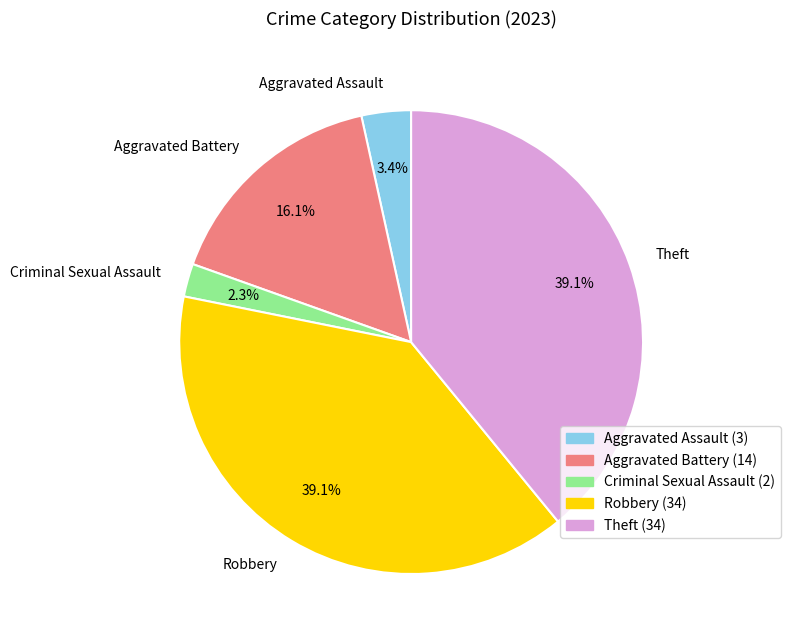

What is the ratio of the value at Aggravated Assault to the value at Theft?

0.1